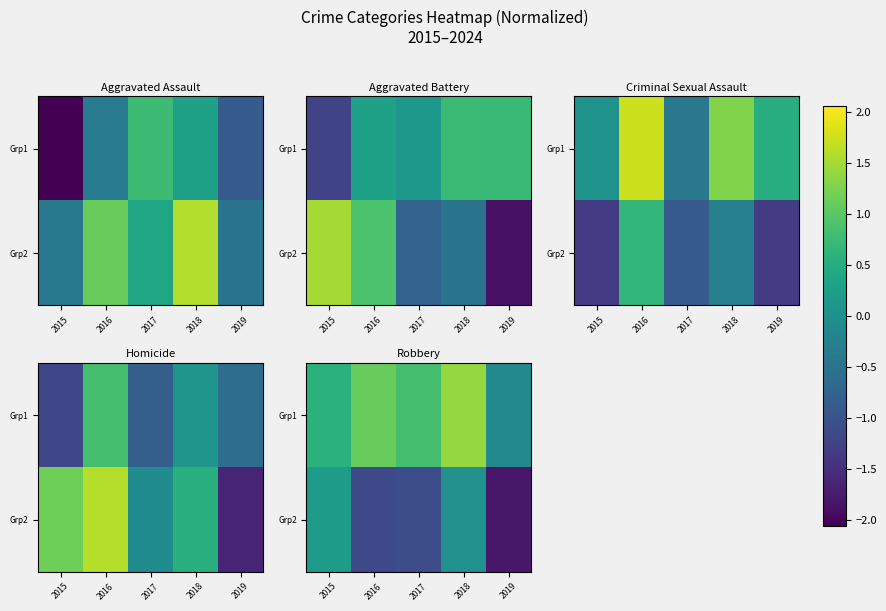

Is it true that Grp2 equals -2.3 at 2019?

False